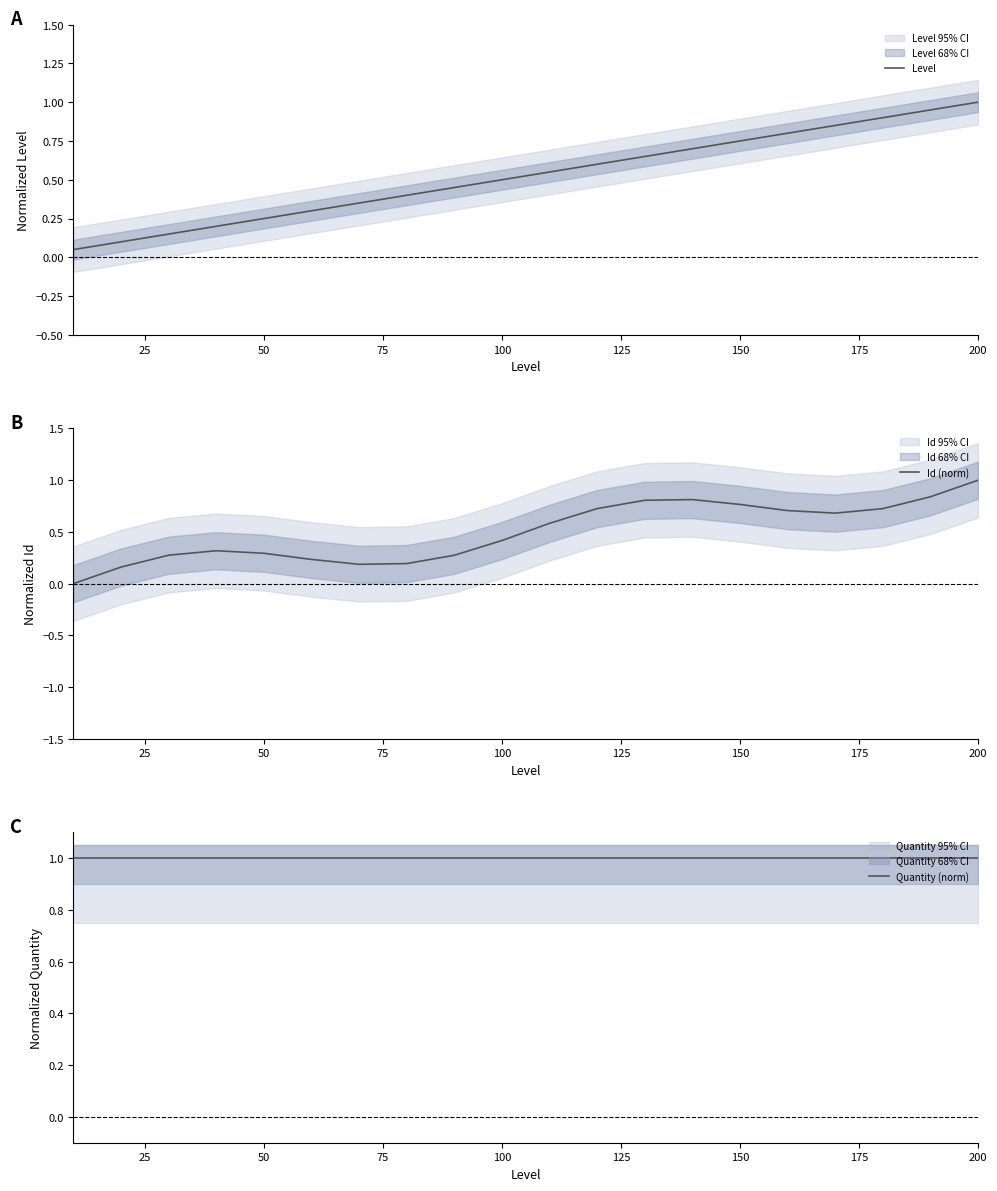

What is the maximum value for Id (norm)?

1.0